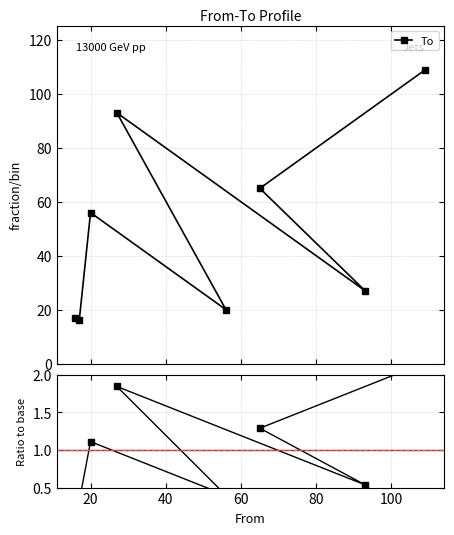

How many interior local peaks does the To/mean series have?

2